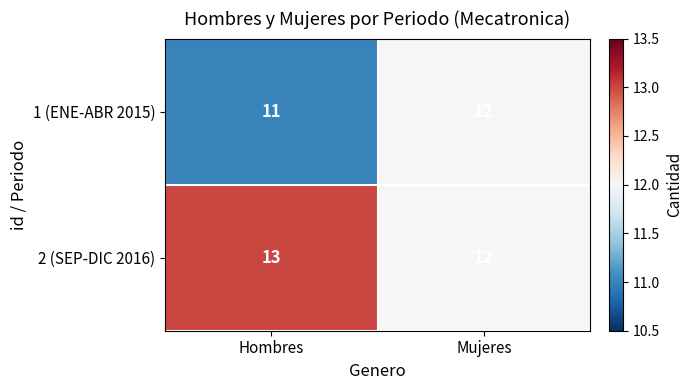

List the series in order of their overall mean, highest first.

2 (SEP-DIC 2016), 1 (ENE-ABR 2015)